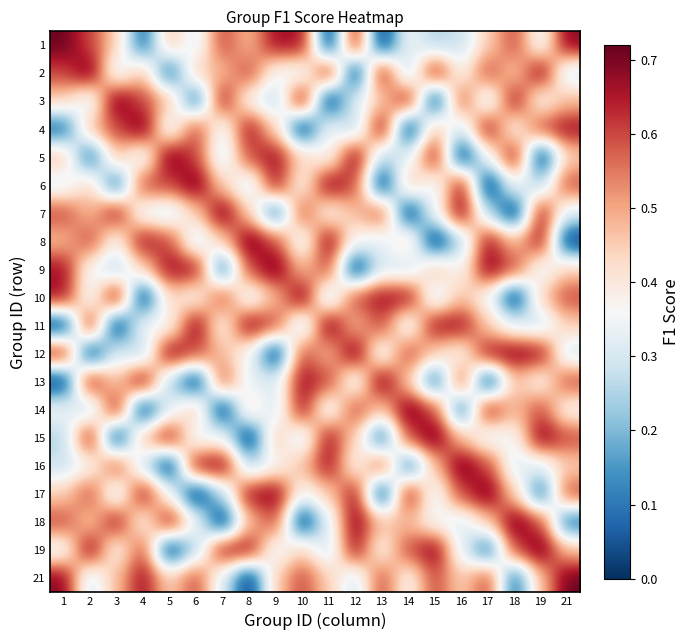

Between 21 and 14, which is larger?

21